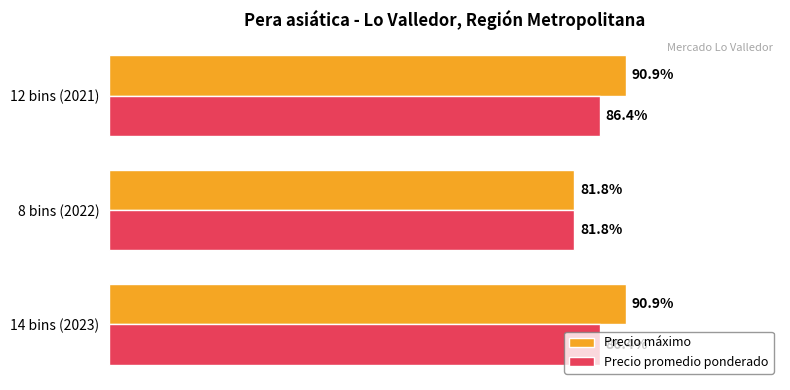

What are all the series names shown in the legend?

Precio máximo, Precio promedio ponderado